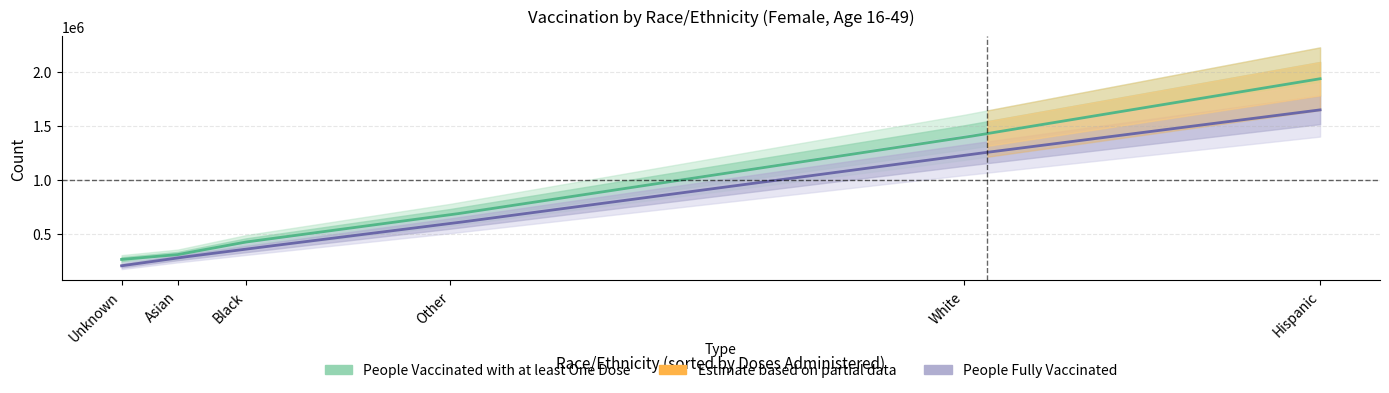

Is the value of People Fully Vaccinated at Asian greater than the value of Doses Administered at Hispanic?

No